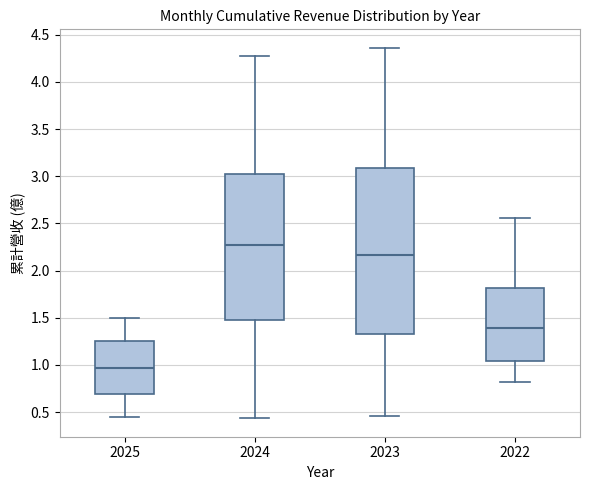

Reading left to right, transcribe this box plot: for each box, give where its median line is, the range the box spans, and where its two whiskers end, as read against the y-axis. The values are not printed on the chart, so give them approximately, as read against the axis.

2025: median 0.95, box 0.70 to 1.25, whiskers 0.45 to 1.50
2024: median 2.30, box 1.50 to 3.05, whiskers 0.45 to 4.25
2023: median 2.15, box 1.35 to 3.10, whiskers 0.45 to 4.35
2022: median 1.40, box 1.05 to 1.80, whiskers 0.80 to 2.55